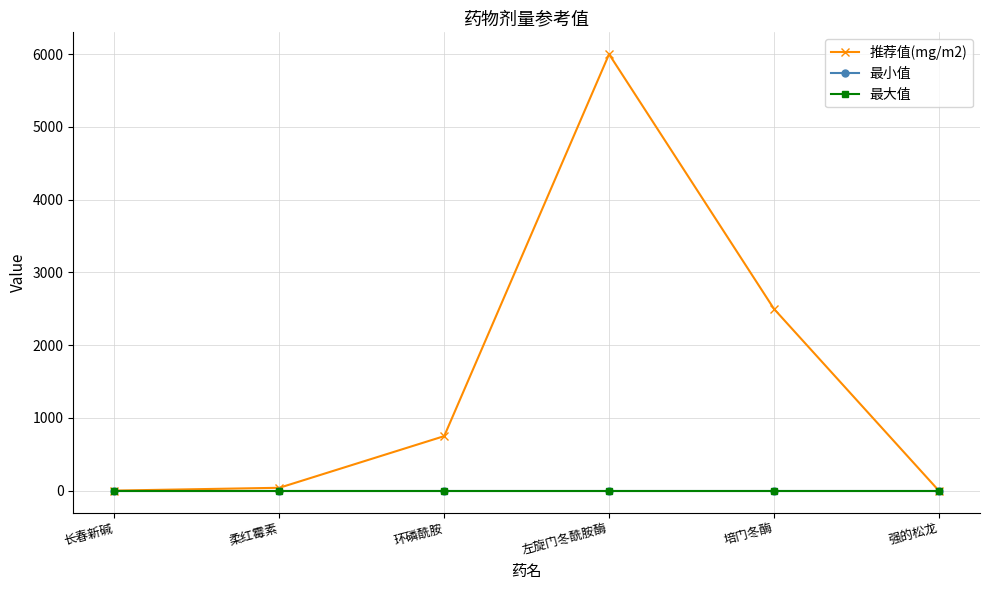

What is the value of the 推荐值(mg/m2) point at the 6th from the left?

1.0